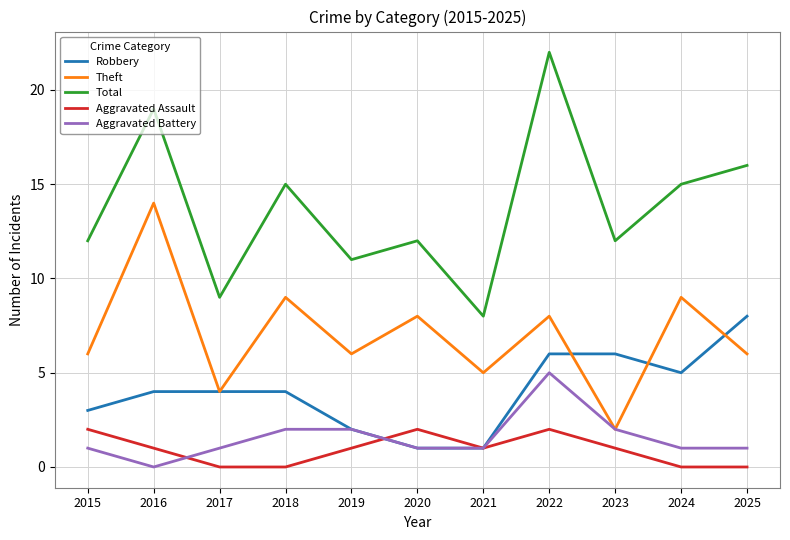

What is the difference between the maximum and minimum values in the Total series?

14